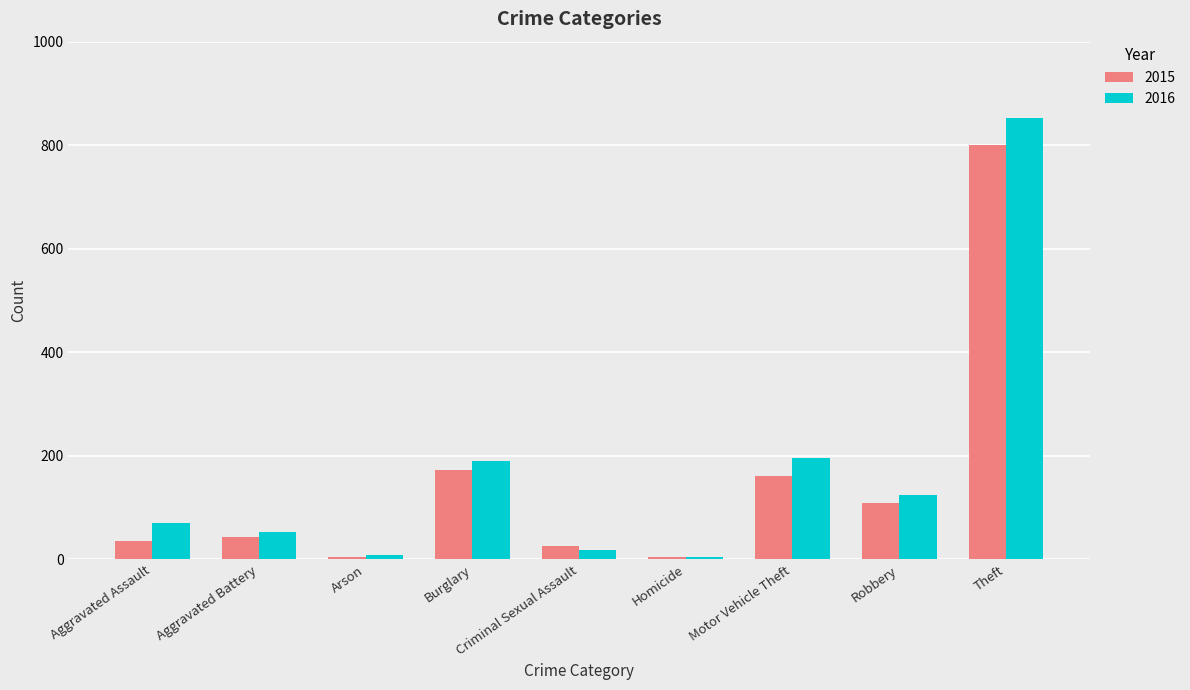

How many values in the 2015 series are below 44?

4